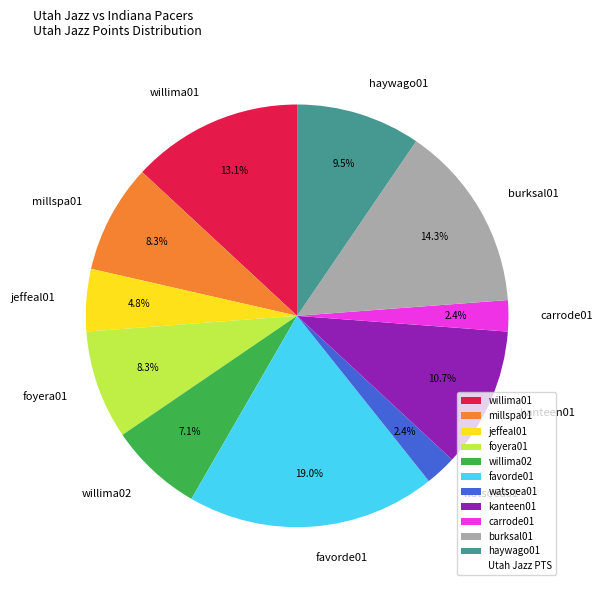

Is the sum of willima01 and millspa01 greater than half?

No